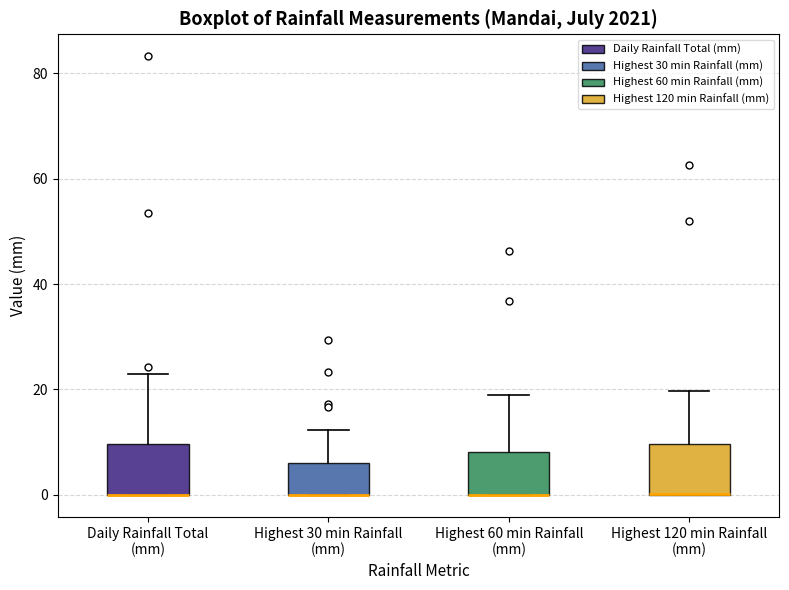

Reading left to right, transcribe this box plot: for each box, give where its median line is, the range the box spans, and where its two whiskers end, as read against the y-axis. The values are not printed on the chart, so give them approximately, as read against the axis.

Daily Rainfall Total (mm): median 0 (drawn on the box's lower edge), box 0 to 10, whiskers 0 to 24
Highest 30 min Rainfall (mm): median 0 (drawn on the box's lower edge), box 0 to 6, whiskers 0 to 12
Highest 60 min Rainfall (mm): median 0 (drawn on the box's lower edge), box 0 to 8, whiskers 0 to 20
Highest 120 min Rainfall (mm): median 0 (drawn on the box's lower edge), box 0 to 10, whiskers 0 to 20